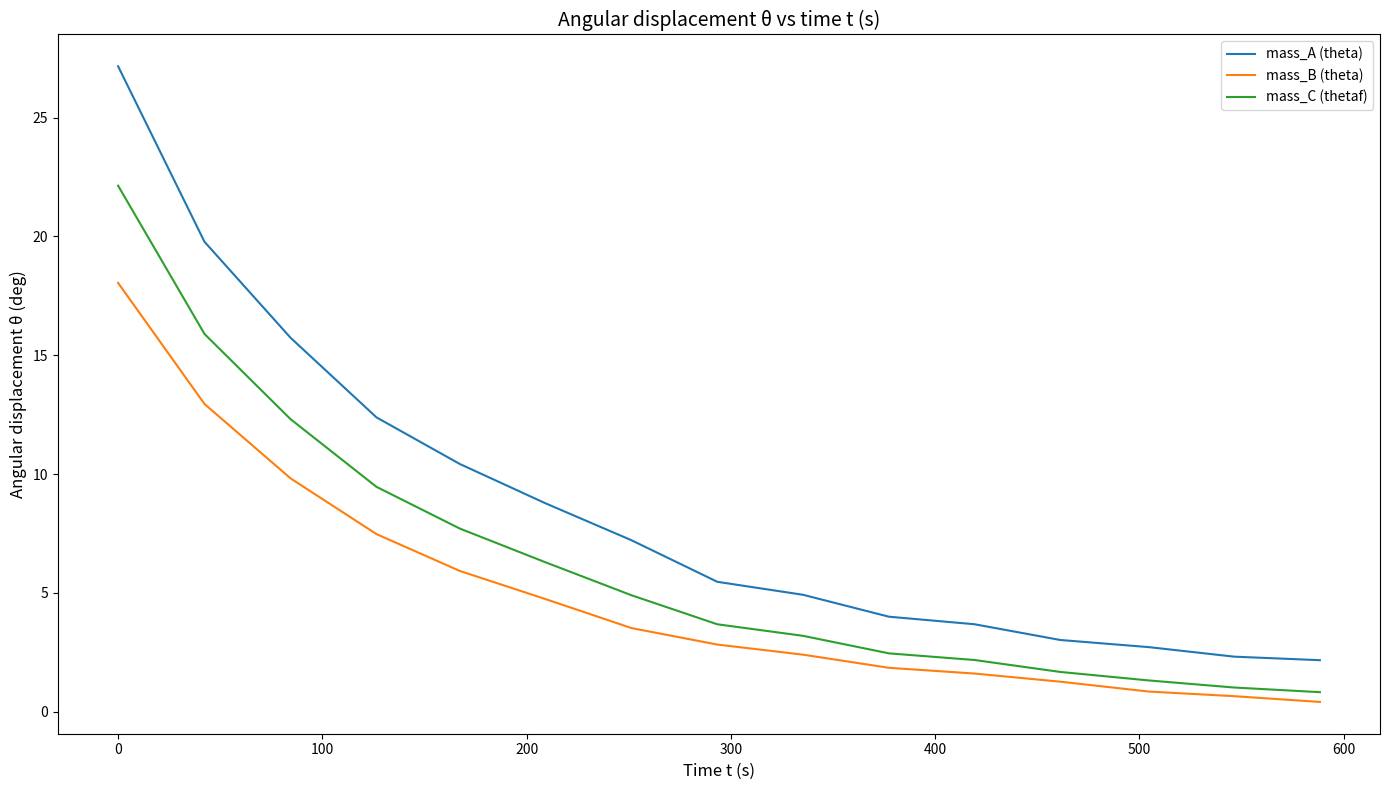

Does the chart display data point markers on the line(s)?

No